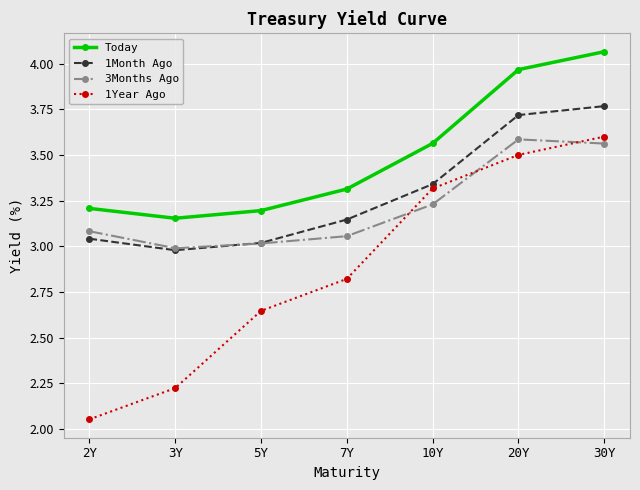

Which series changed the most between 7Y and 20Y?

1Year Ago